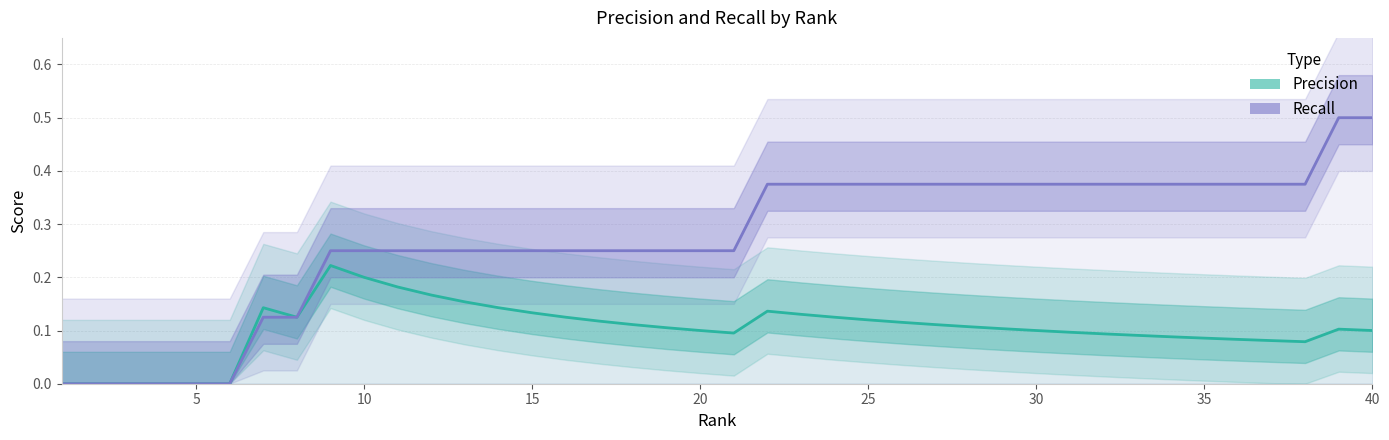

True or false: Recall has a value of 0.6 at 37.

False